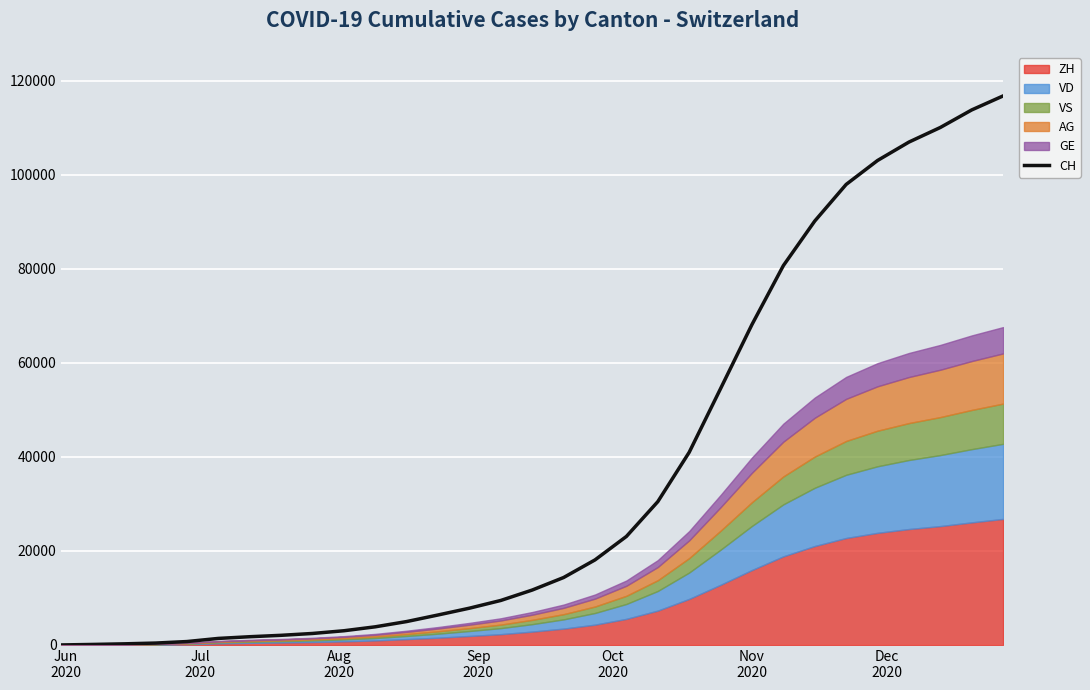

What is the value of the 26th point from the left?

97987